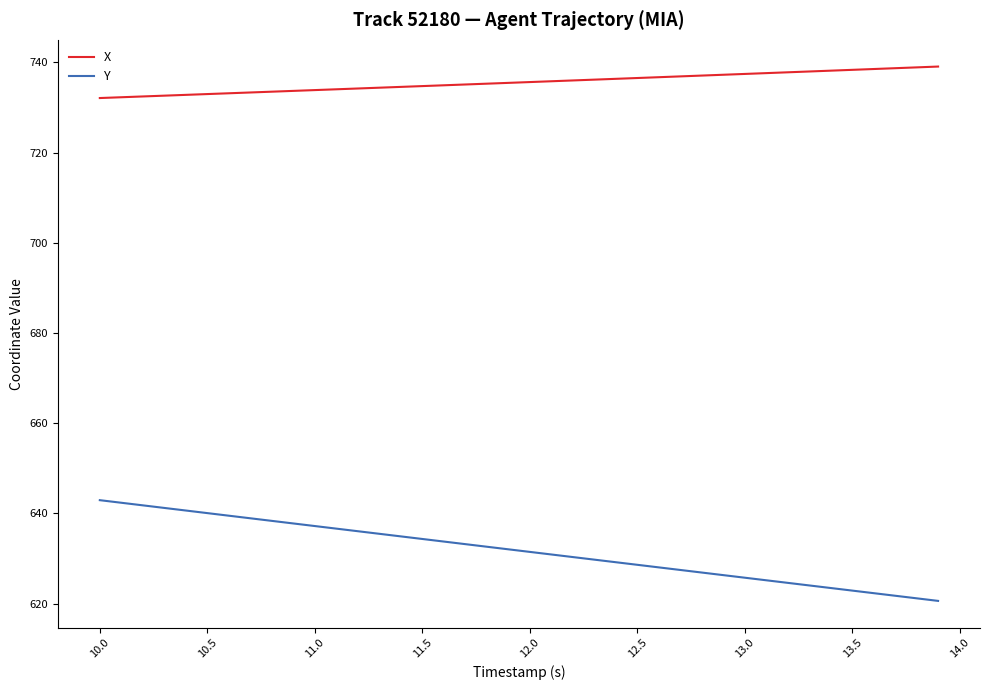

Which series has the largest total across all categories?

X